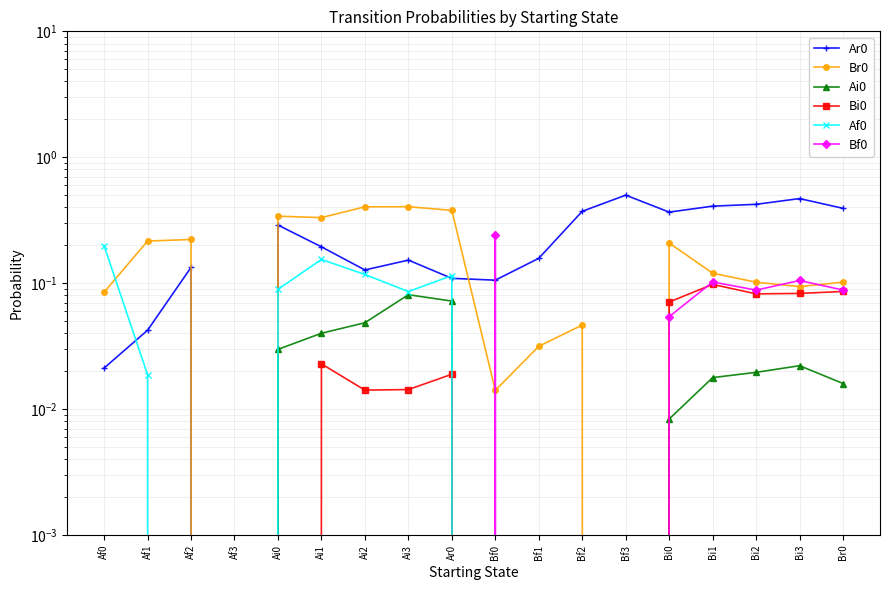

Between Af3 and Ai1, which is larger?

Ai1